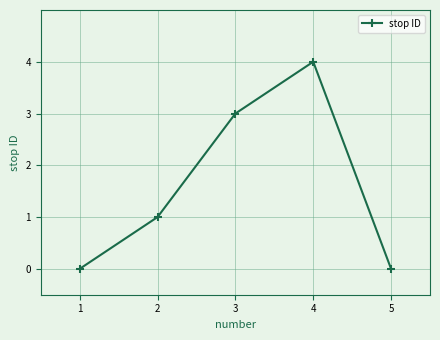

Is it true that the value at 3 is 1?

False